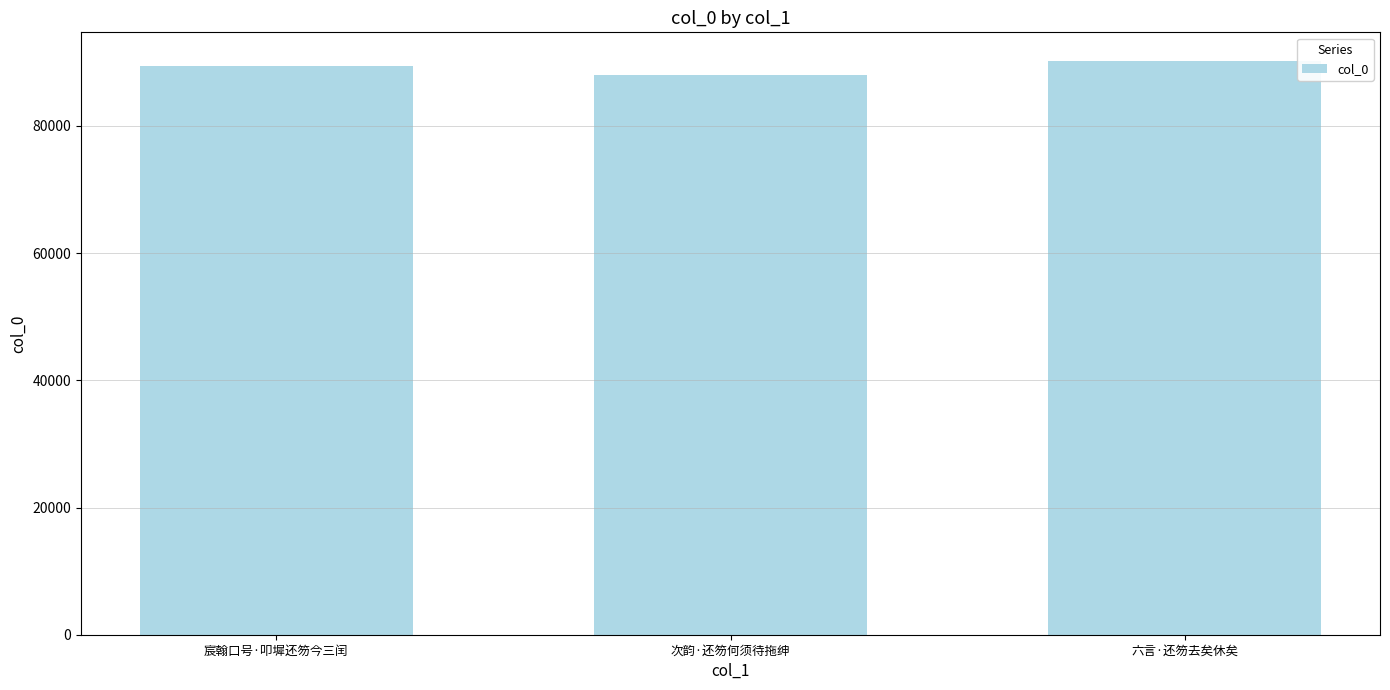

Which has a higher value, 六言·还笏去矣休矣 or 次韵·还笏何须待拖绅?

六言·还笏去矣休矣